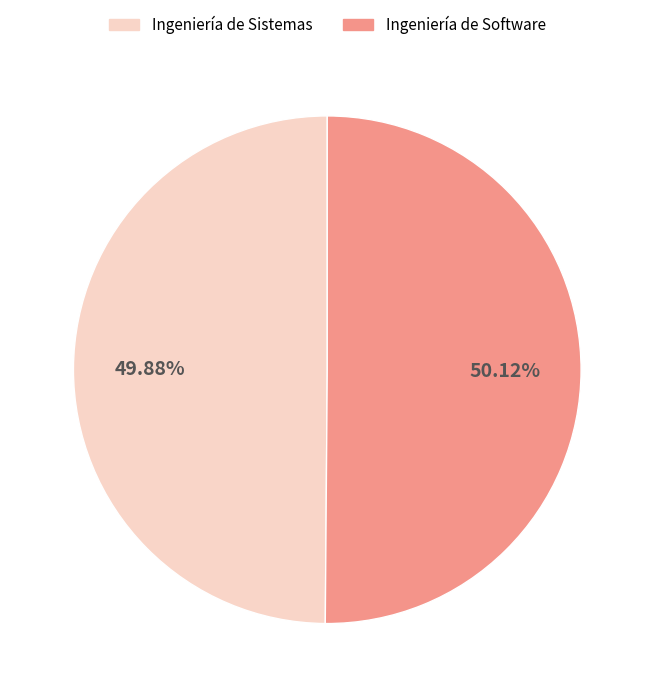

How many slices are in this pie chart?

2